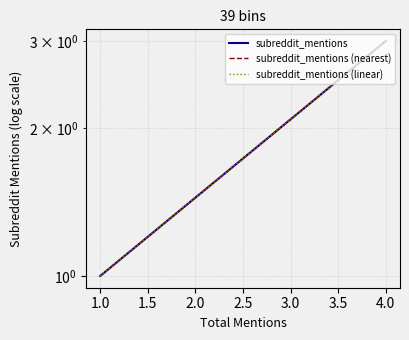

What is the maximum value for subreddit_mentions (nearest)?

3